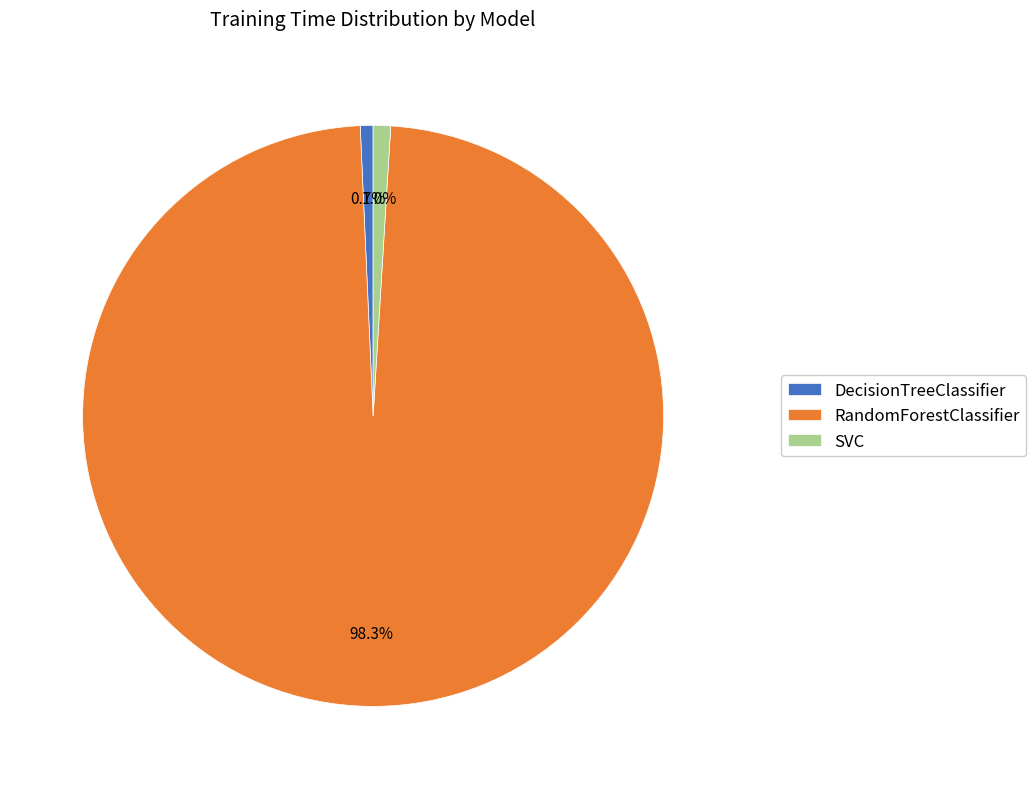

What is the largest slice in the pie chart?

RandomForestClassifier